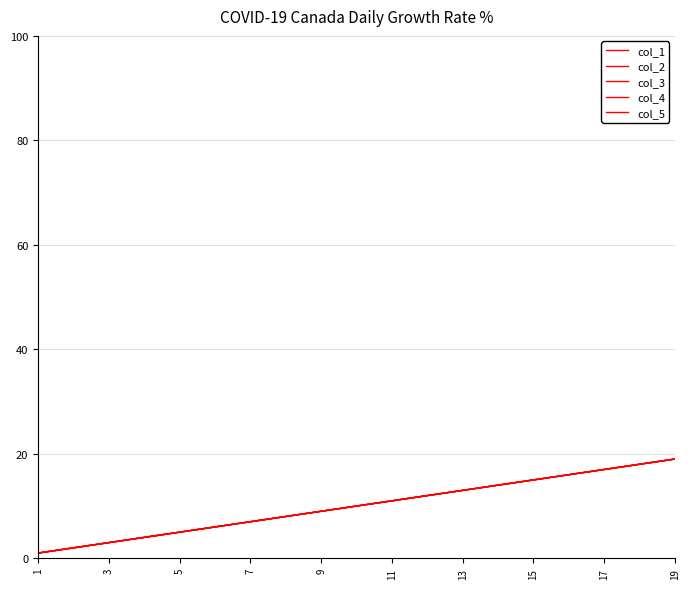

Is this an area chart (filled region under the line)?

No